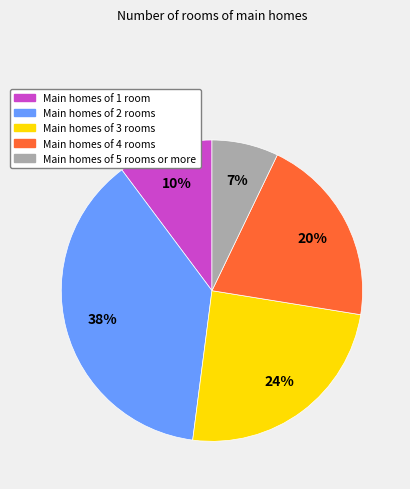

Is there a majority slice in this chart?

No